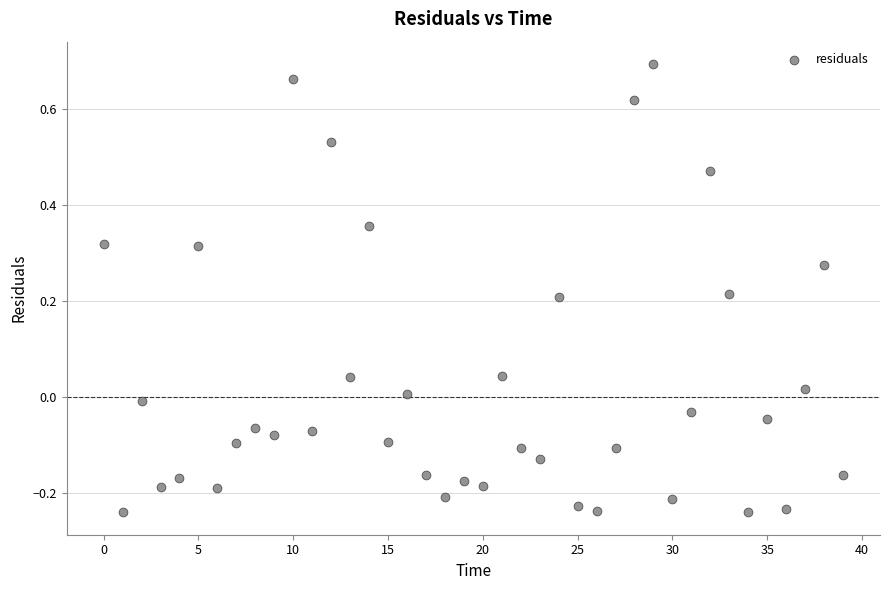

What is the range of Y values (max minus min)?

0.9